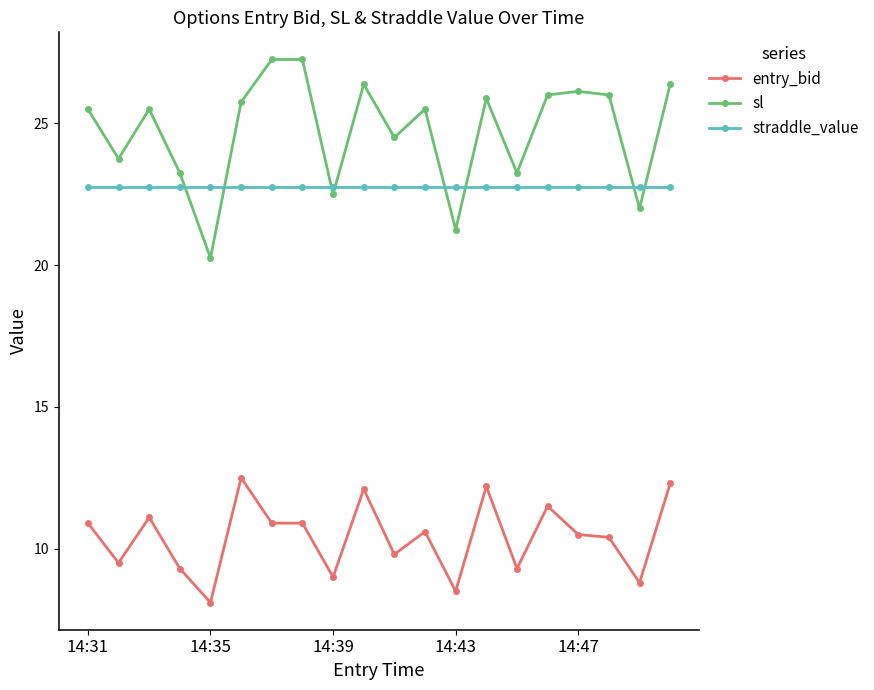

What is the average value of the entry_bid series?

10.4